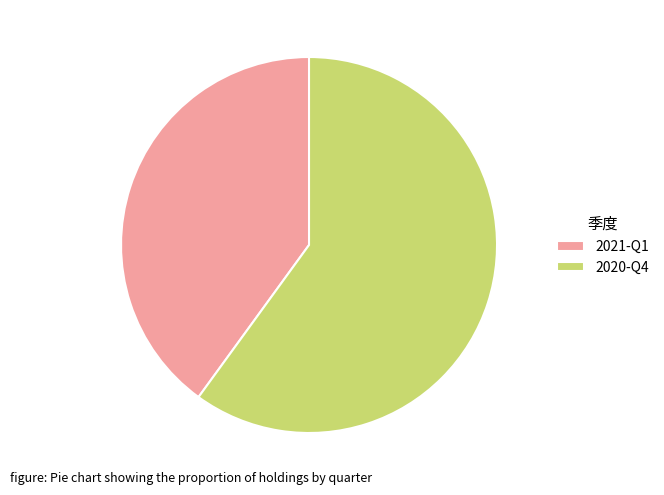

Does any single category account for the majority?

Yes